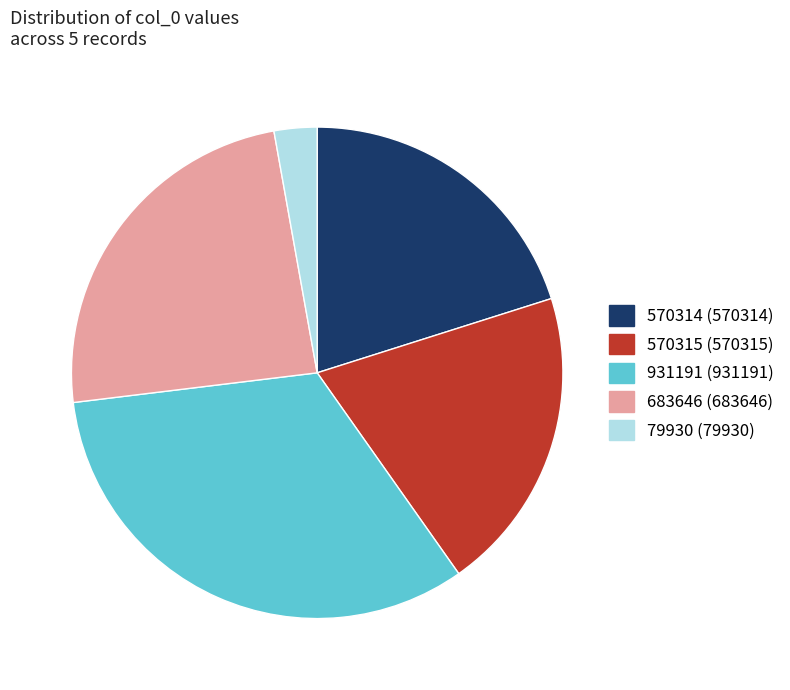

Is it true that 570315 is 20% of the pie?

True